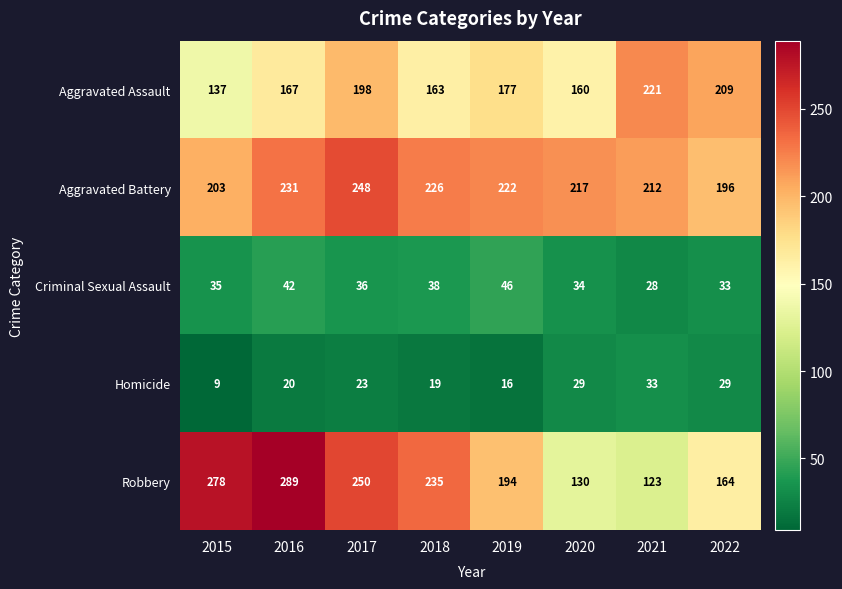

Is it true that Aggravated Battery equals 248 at 2017?

True